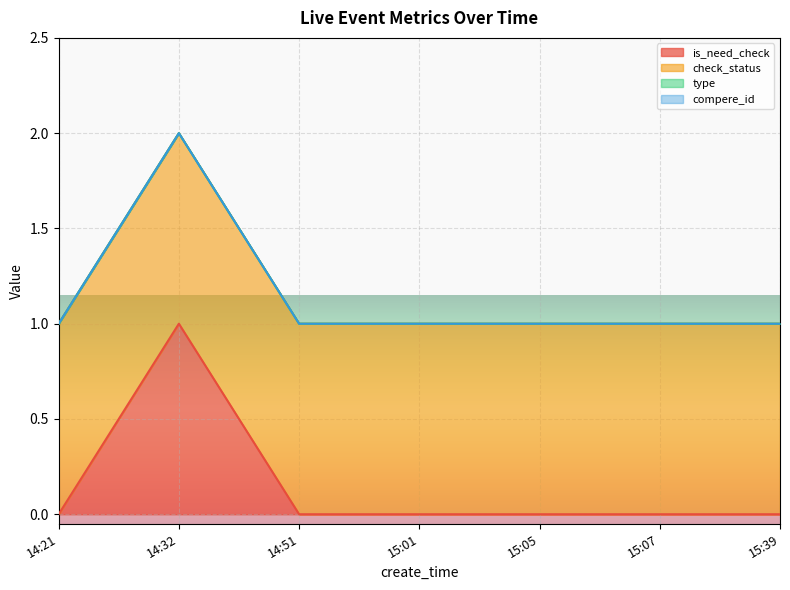

Reading left to right, what are all the values shown in this chart?

is_need_check: 14:21=0	14:32=1	14:51=0	15:01=0	15:05=0	15:07=0	15:39=0
check_status: 14:21=1	14:32=1	14:51=1	15:01=1	15:05=1	15:07=1	15:39=1
type: 14:21=0	14:32=0	14:51=0	15:01=0	15:05=0	15:07=0	15:39=0
compere_id: 14:21=0	14:32=0	14:51=0	15:01=0	15:05=0	15:07=0	15:39=0